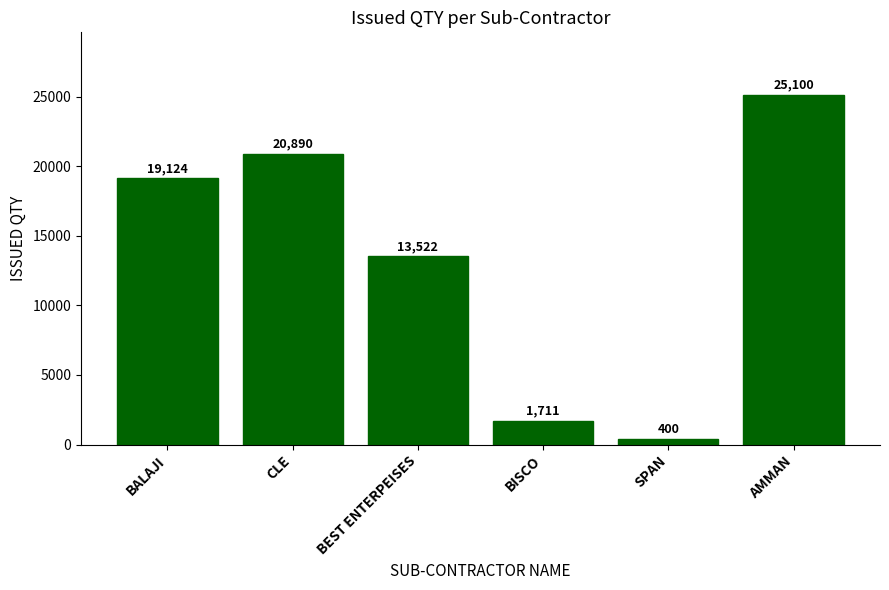

The chart shows a value of 25100 at AMMAN. True or false?

True